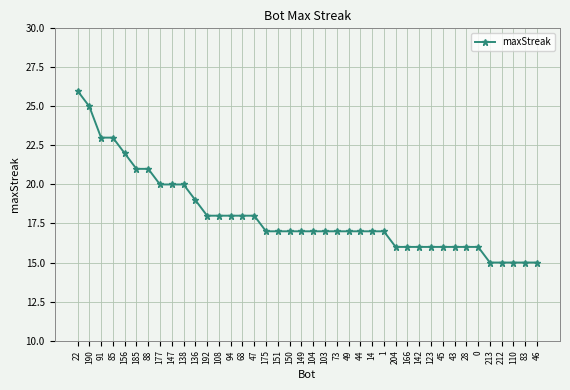

How many lines are shown in the chart?

1